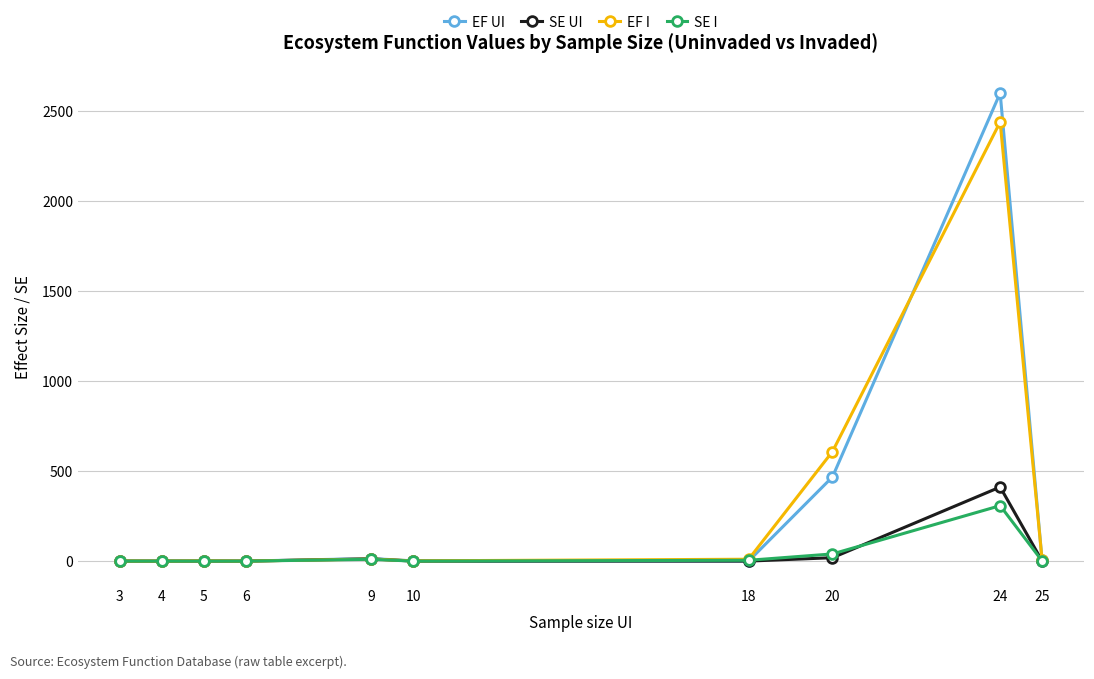

At which category is the sum across all series the highest?

24